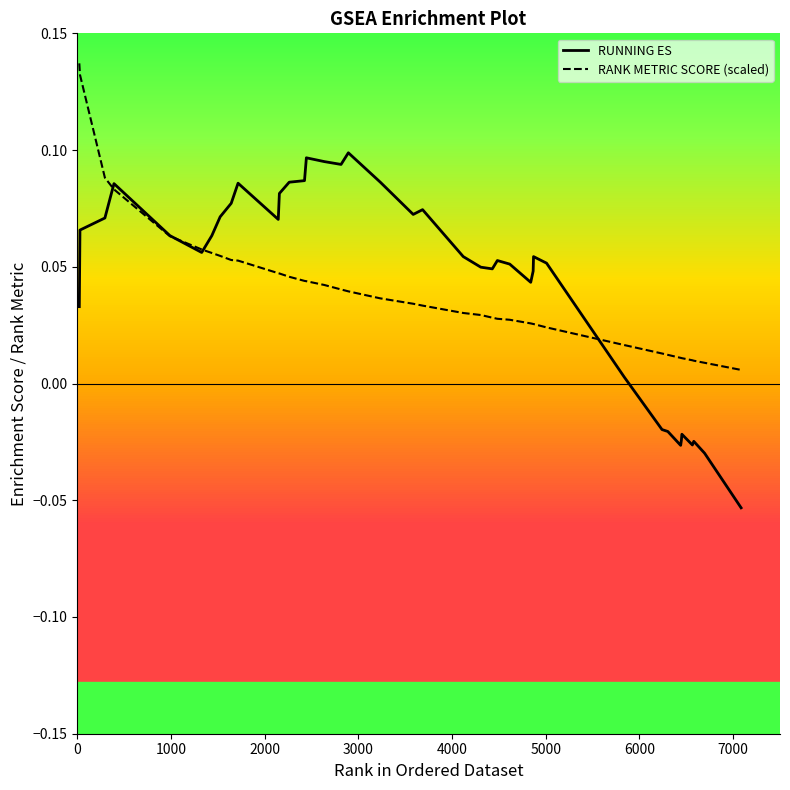

True or false: RANK METRIC SCORE (scaled) and RUNNING ES intersect in this chart.

True